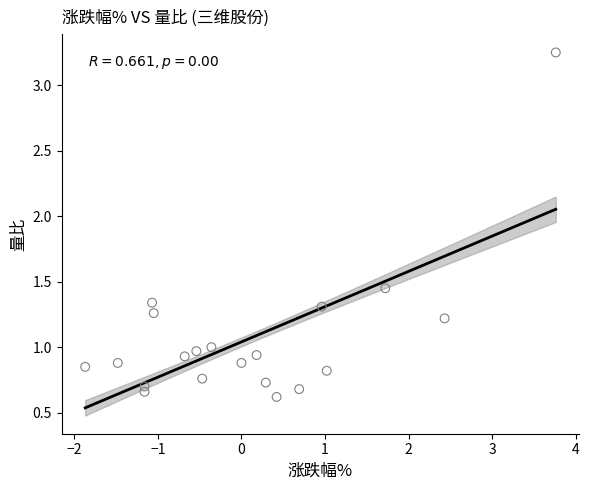

What is the range of Y values (max minus min)?

2.6